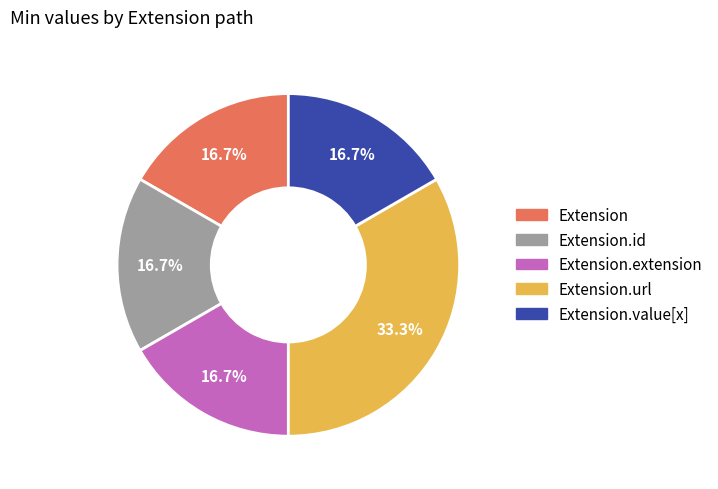

Does any single category account for the majority?

No